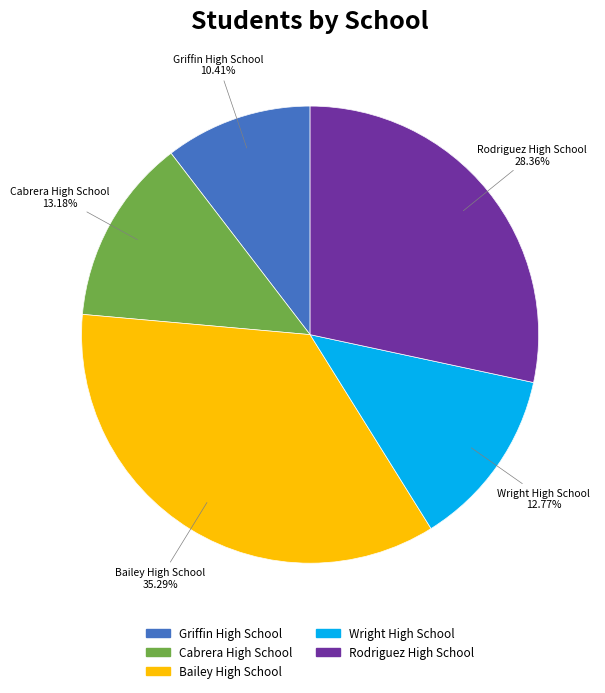

Do Bailey High School and Rodriguez High School together represent more than half of the pie?

Yes